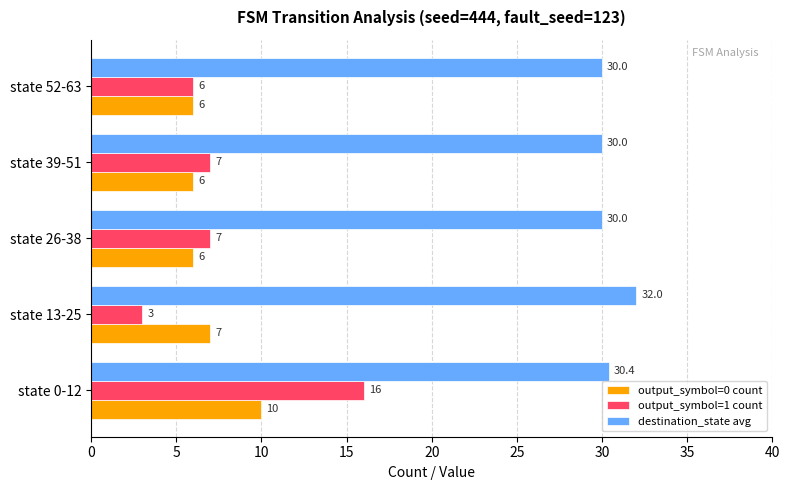

What is the average value of the destination_state avg series?

30.5